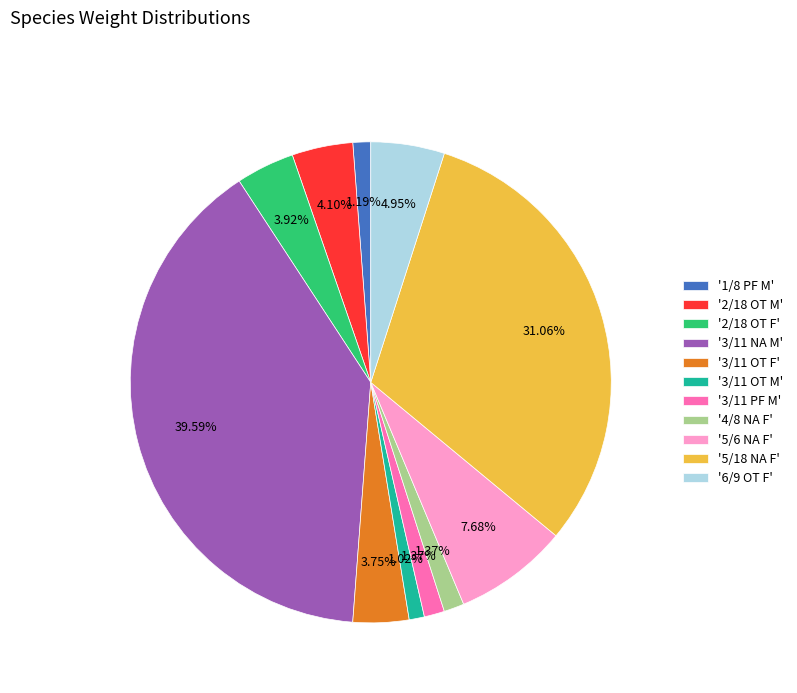

Which has a higher value, '3/11 NA M' or '5/18 NA F'?

'3/11 NA M'